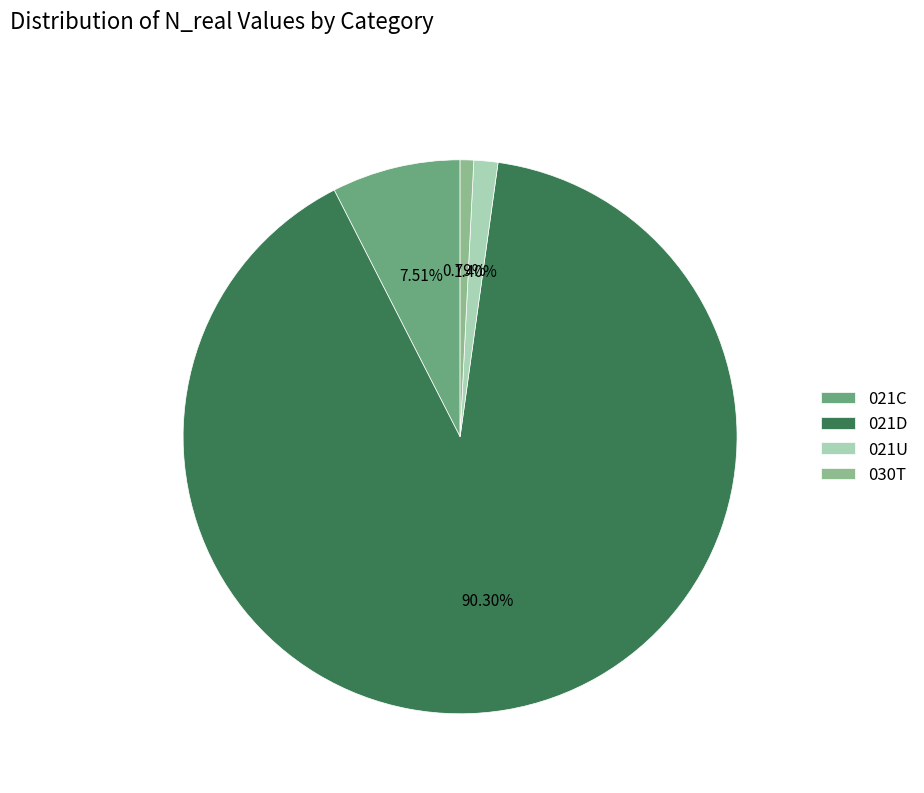

To the nearest percent, what is the combined percentage of 030T and 021U?

2%